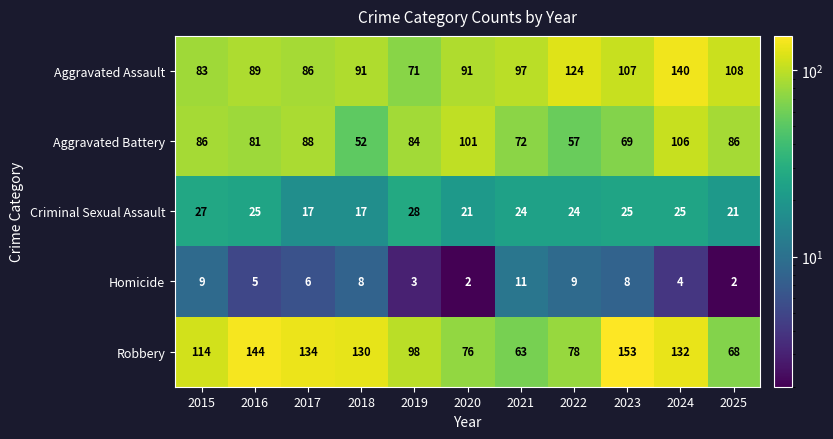

What is the average value of the Homicide series?

6